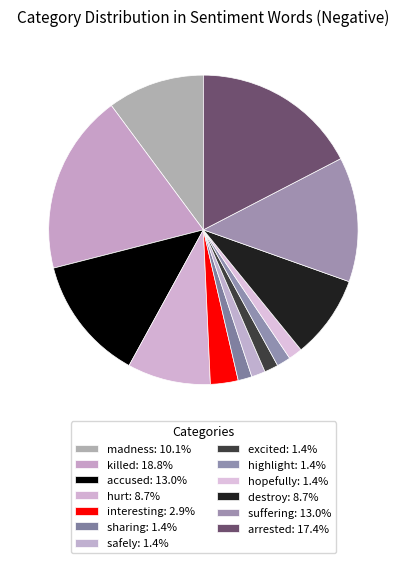

How many slices are in this pie chart?

13